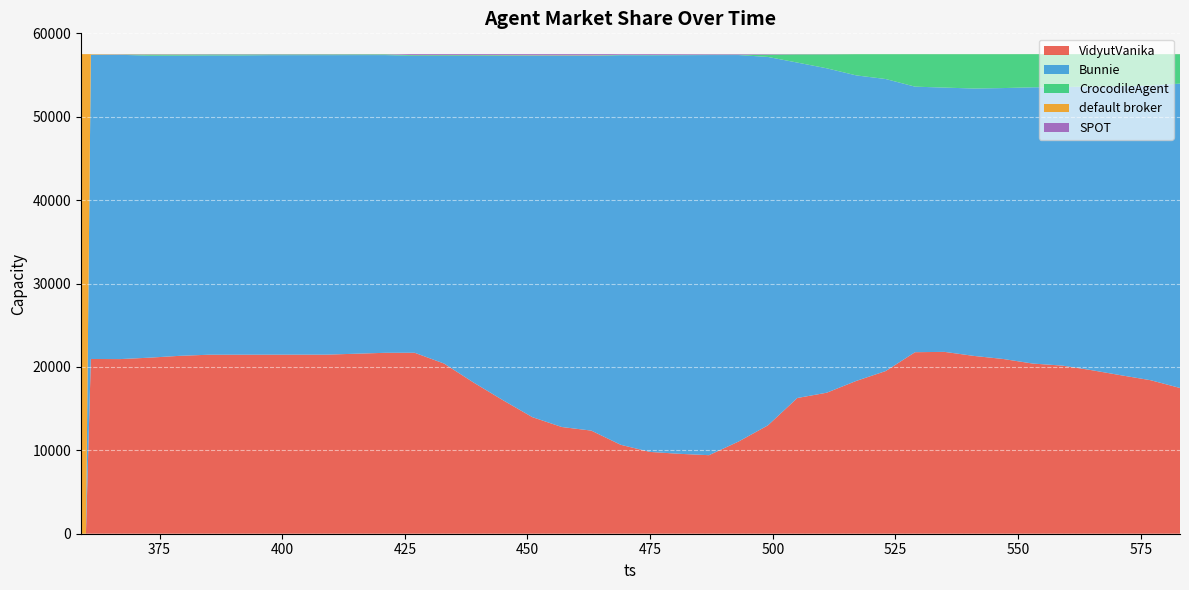

Reading left to right, what are all the values shown in this chart?

VidyutVanika: 359=0	360=0	361=20953	367=20940	373=21111	379=21327	385=21462	391=21466	397=21469	403=21472	409=21472	415=21583	421=21693	427=21699	433=20404	439=18133	445=16011	451=13977	457=12795	463=12366	469=10664	475=9807	481=9581	487=9417	493=11047	499=12990	505=16274	511=16909	517=18320	523=19502	529=21767	535=21805	541=21320	547=20950	553=20403	559=20161	565=19609	571=18998	577=18408	583=17476
Bunnie: 359=0	360=0	361=36490	367=36488	373=36206	379=35998	385=35884	391=35879	397=35911	403=35911	409=35912	415=35806	421=35698	427=35593	433=36891	439=39165	445=41297	451=43325	457=44496	463=44932	469=46708	475=47557	481=47796	487=47976	493=46348	499=44180	505=40220	511=38898	517=36638	523=35021	529=31839	535=31689	541=32063	547=32487	553=33124	559=33398	565=34011	571=34661	577=35327	583=36498
CrocodileAgent: 359=0	360=0	361=0	367=21	373=137	379=129	385=118	391=120	397=87	403=85	409=85	415=86	421=87	427=87	433=87	439=84	445=69	451=55	457=55	463=48	469=38	475=37	481=38	487=39	493=40	499=272	505=982	511=1672	517=2543	523=2978	529=3896	535=4007	541=4118	547=4065	553=3977	559=3944	565=3883	571=3843	577=3767	583=3528
default broker: 359=57507	360=57507	361=64	367=31	373=20	379=18	385=6	391=5	397=4	403=4	409=4	415=3	421=5	427=4	433=3	439=5	445=15	451=15	457=19	463=20	469=8	475=8	481=6	487=5	493=4	499=5	505=5	511=5	517=6	523=6	529=5	535=6	541=6	547=5	553=3	559=4	565=4	571=5	577=5	583=5
SPOT: 359=0	360=0	361=0	367=27	373=33	379=35	385=37	391=37	397=36	403=35	409=34	415=29	421=24	427=124	433=122	439=120	445=115	451=135	457=142	463=141	469=89	475=98	481=86	487=70	493=68	499=60	505=26	511=23	517=0	523=0	529=0	535=0	541=0	547=0	553=0	559=0	565=0	571=0	577=0	583=0